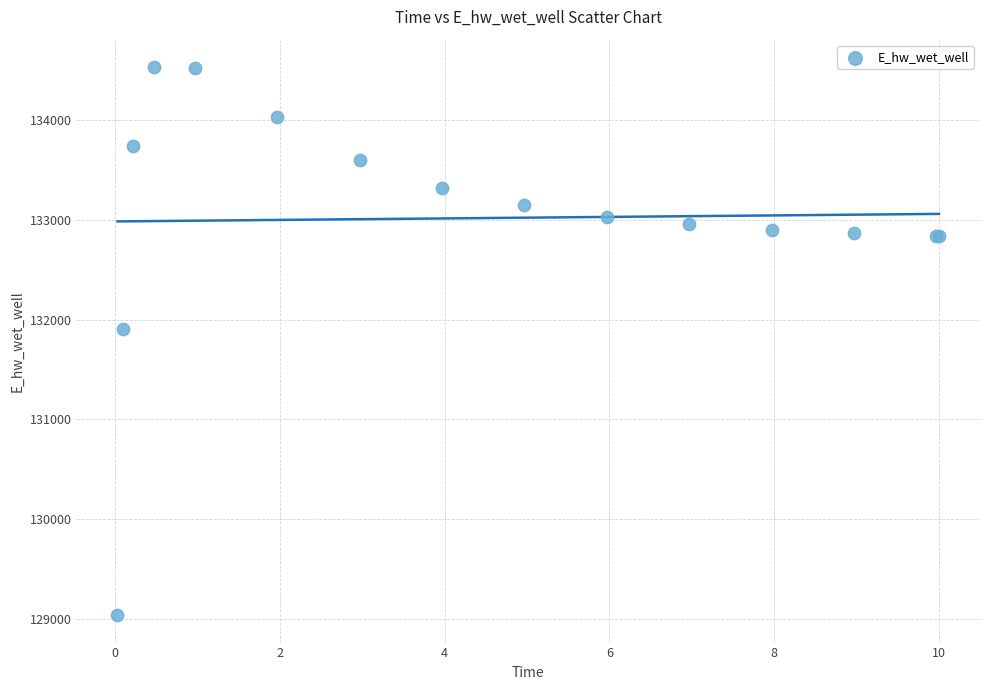

What Y value in the scatter plot is closest to 131786?

131905.5